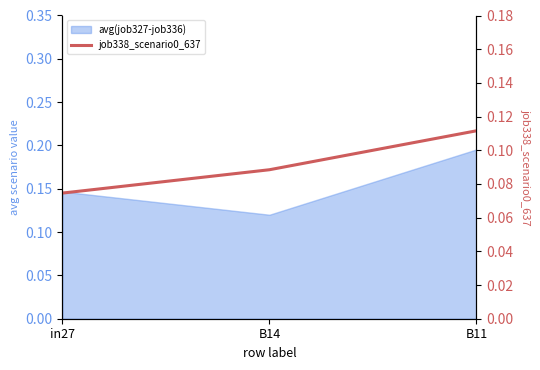

What is the maximum value shown in the chart?

0.1